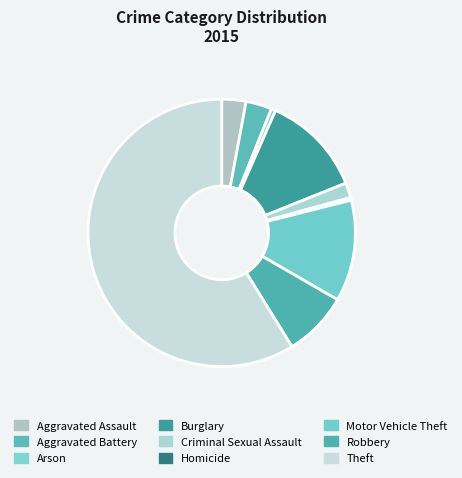

What percentage do Burglary and Aggravated Battery together represent?

15.5%